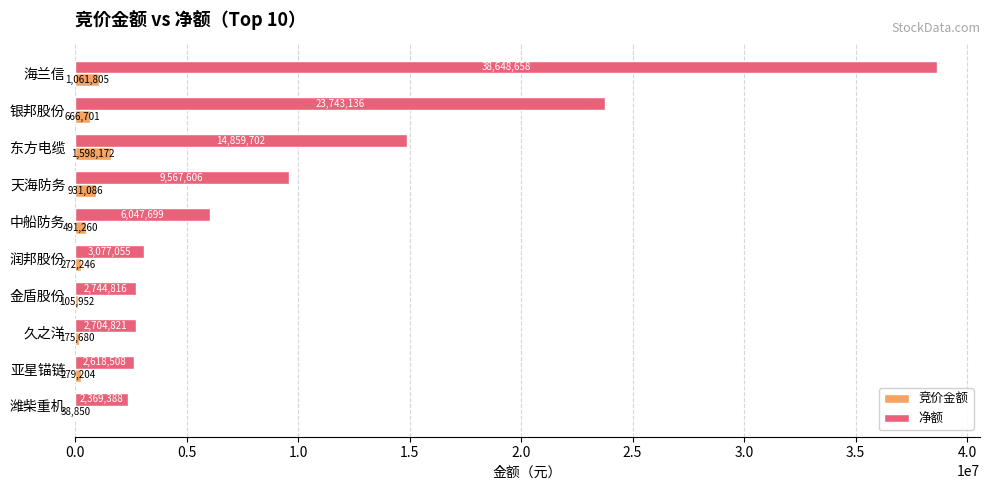

Which series has the largest range (max minus min)?

净额